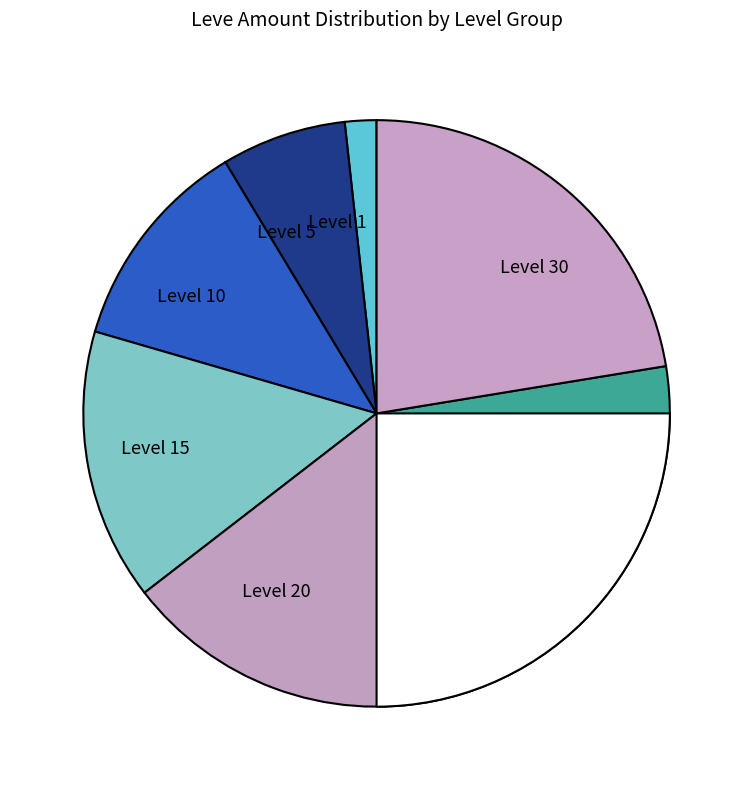

Which category has the smallest portion of the pie?

1